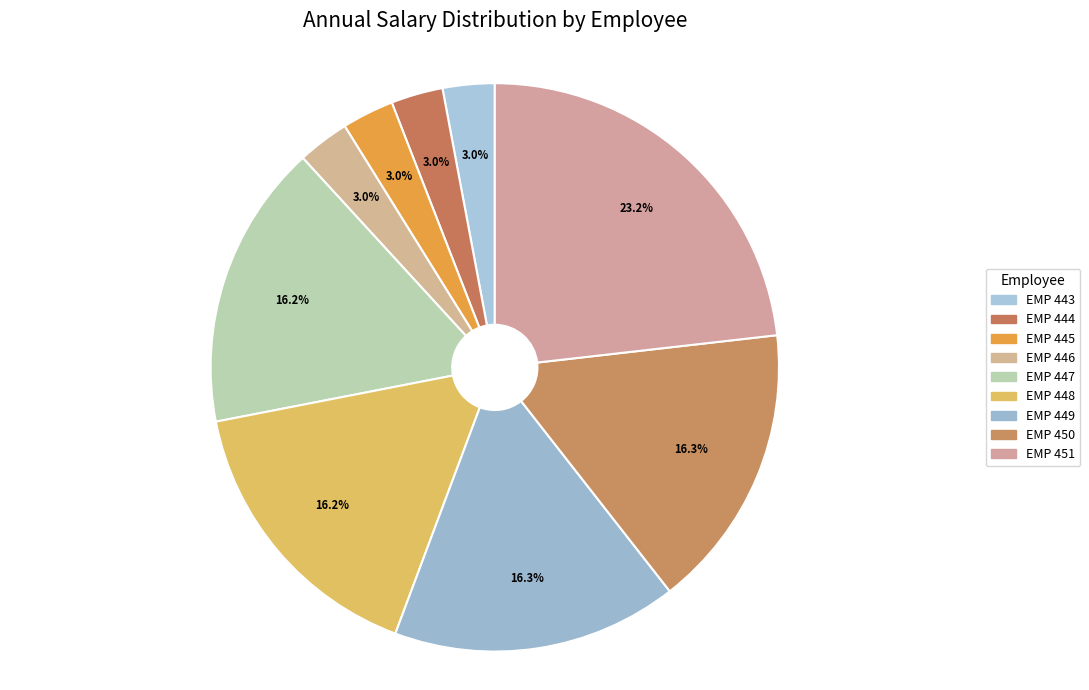

True or false: EMP 445 accounts for 3% of the total.

True